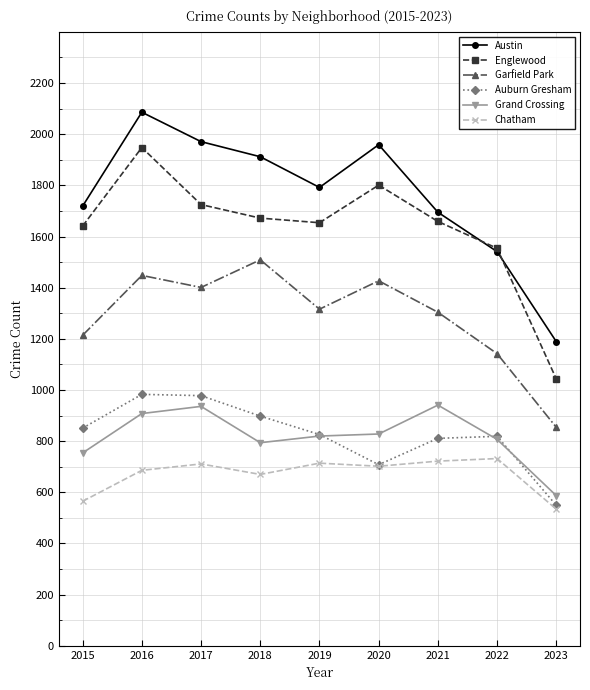

What is the smallest value displayed?

534